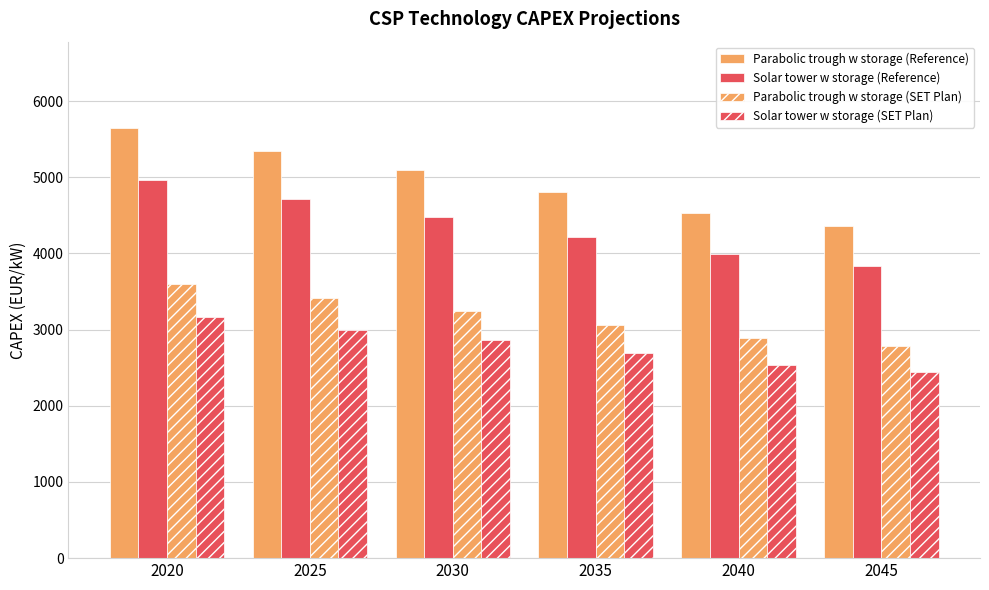

What is the difference between the highest and lowest values at 2025?

2350